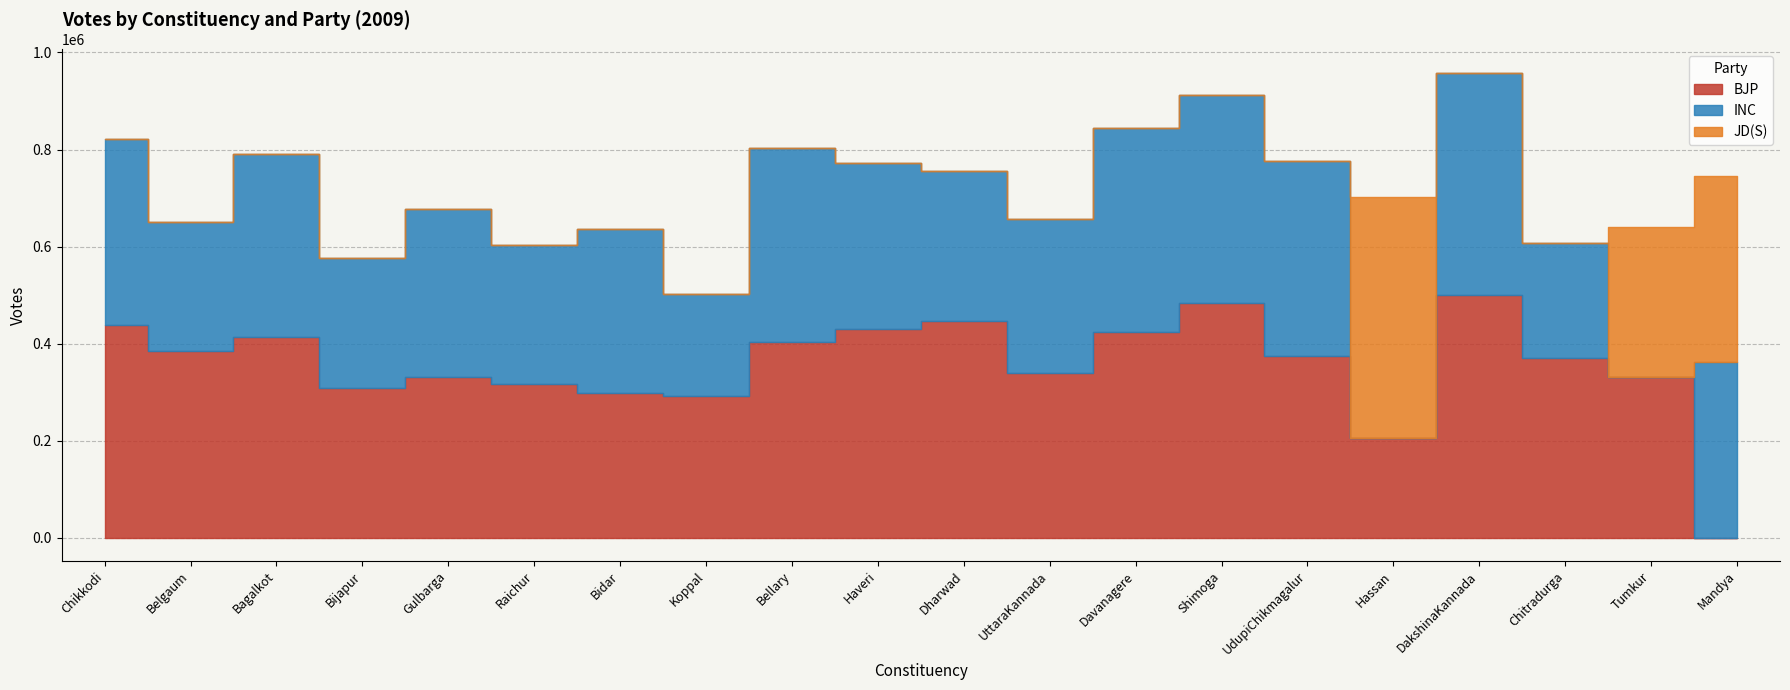

Is it true that INC equals 0 at Hassan?

True